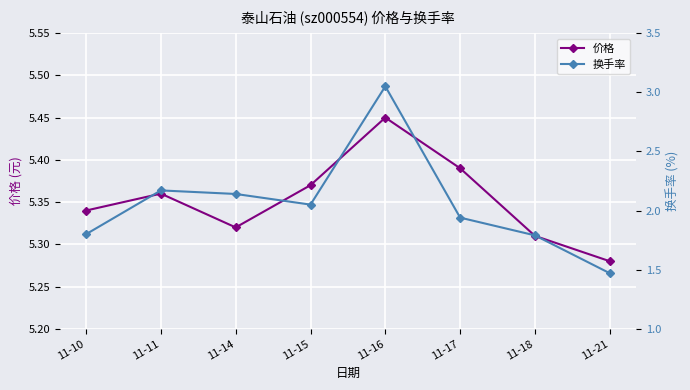

True or false: 换手率 and 价格 cross at least once.

False